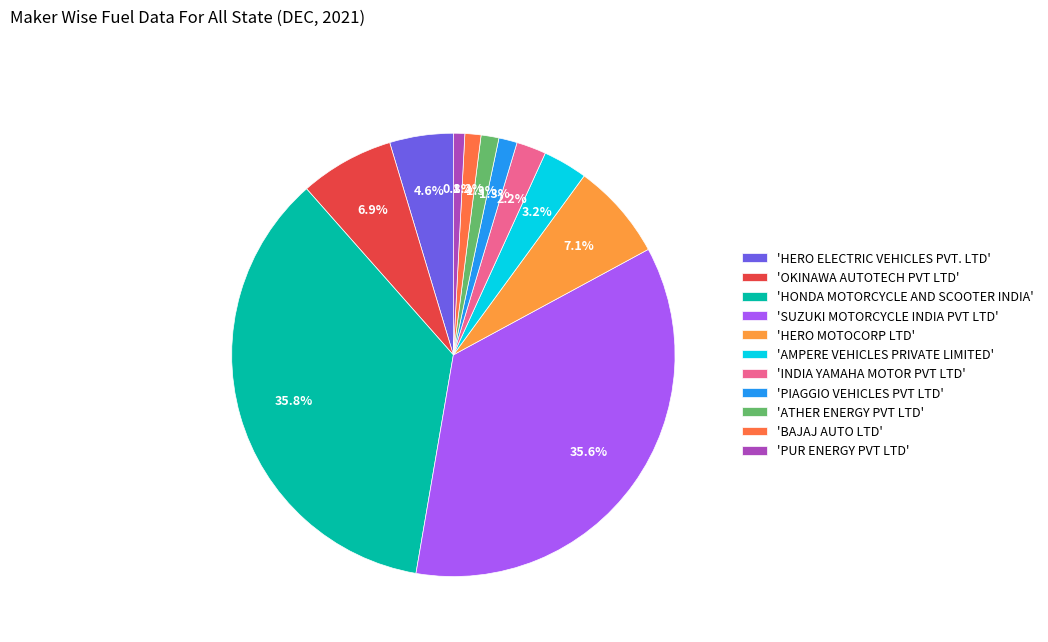

Does any single category account for the majority?

No